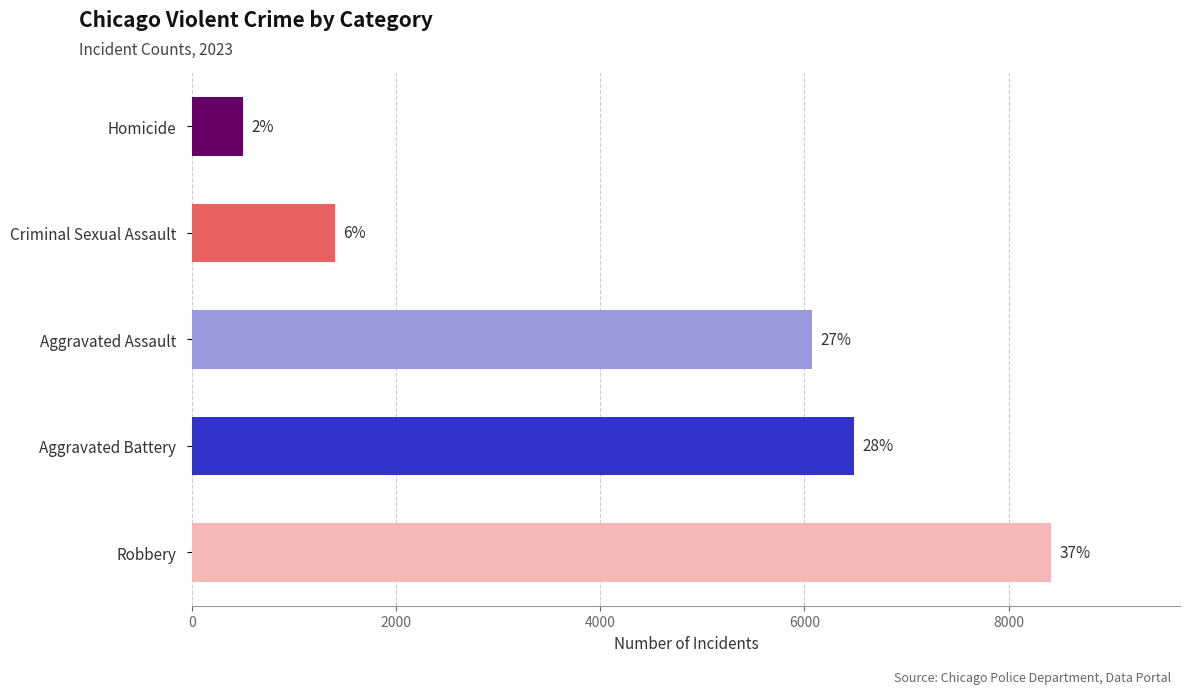

At which category is the sum across all series the highest?

Robbery